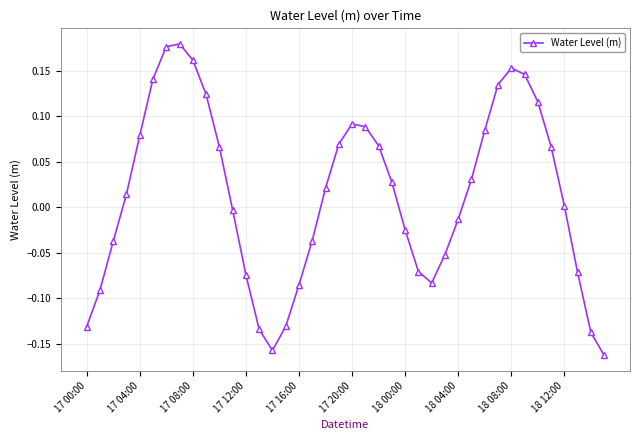

How many points are higher than both their immediate neighbors (excluding endpoints)?

3